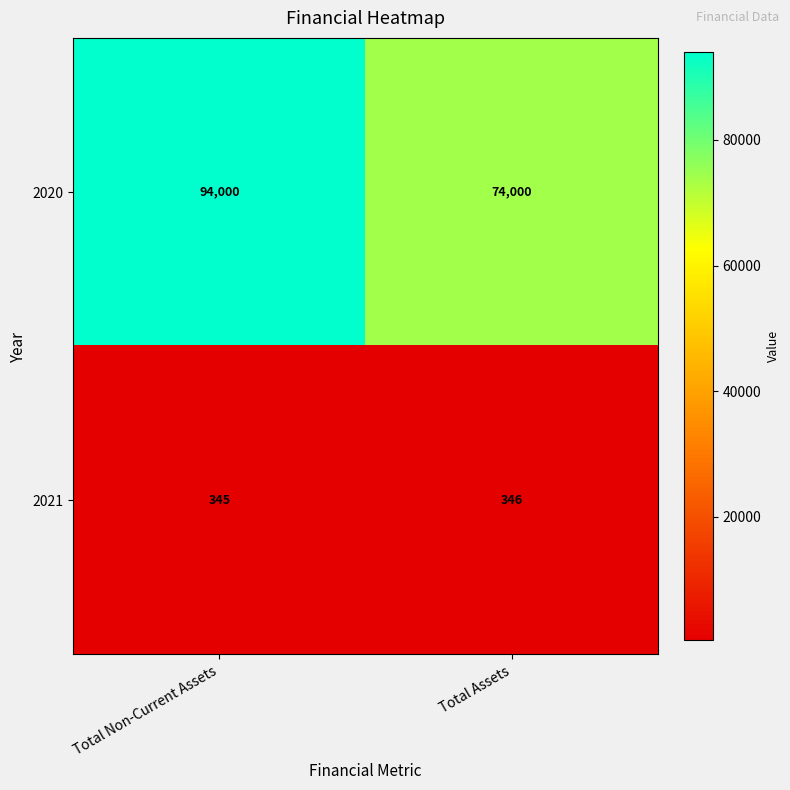

Which series has the largest range (max minus min)?

2020